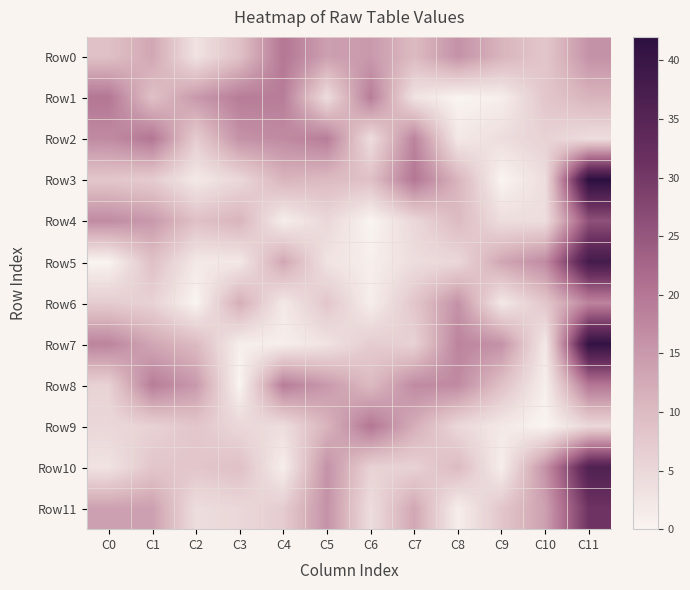

Which series has the largest range (max minus min)?

Row3